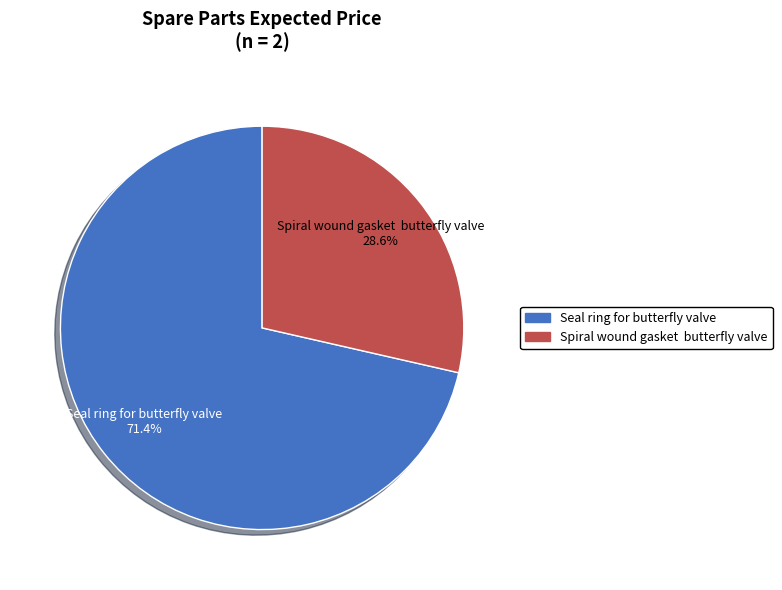

Rank the categories by value from highest to lowest.

Seal ring for butterfly valve, Spiral wound gasket butterfly valve